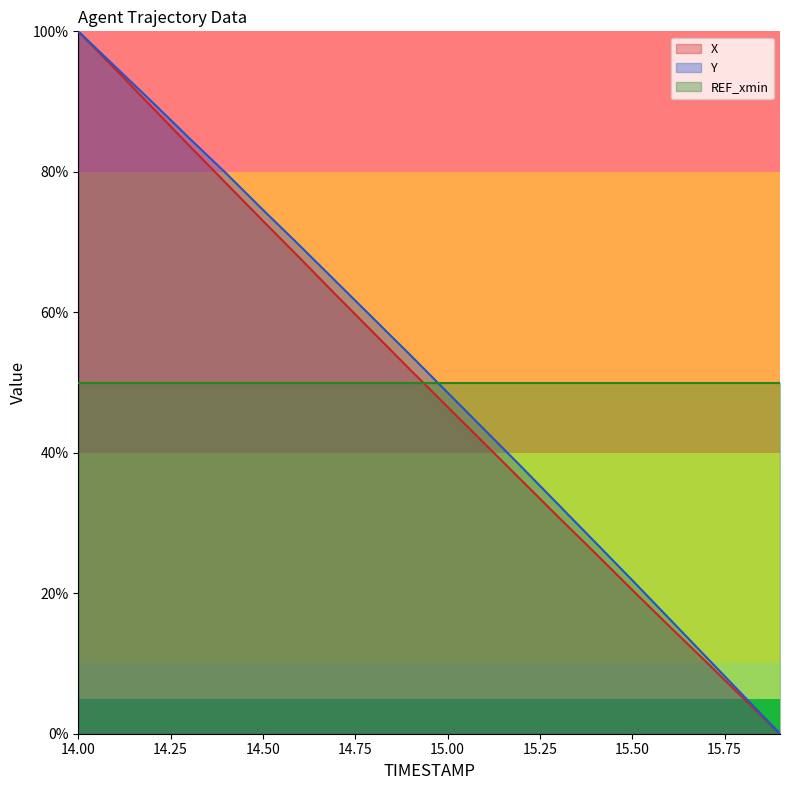

At which category is the sum across all series the highest?

14.00